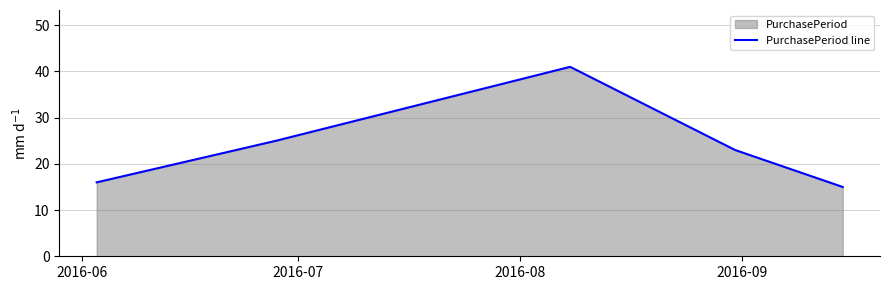

True or false: there are more than 2 points higher than both neighbors.

False